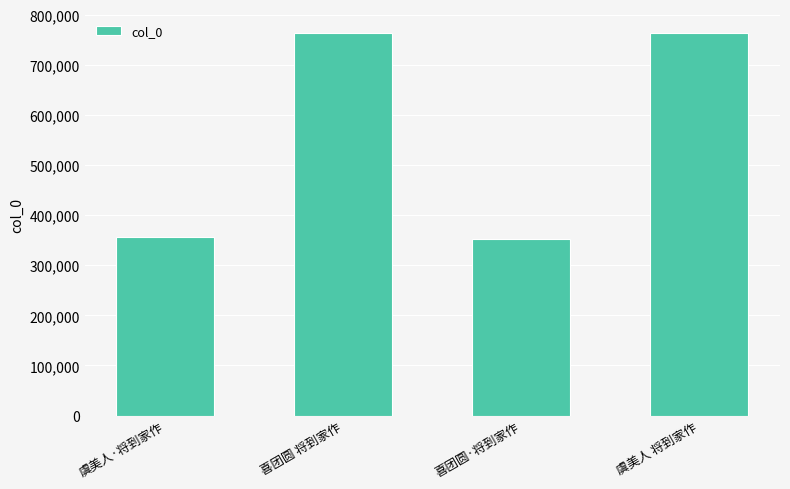

How many data points are less than 762814?

2